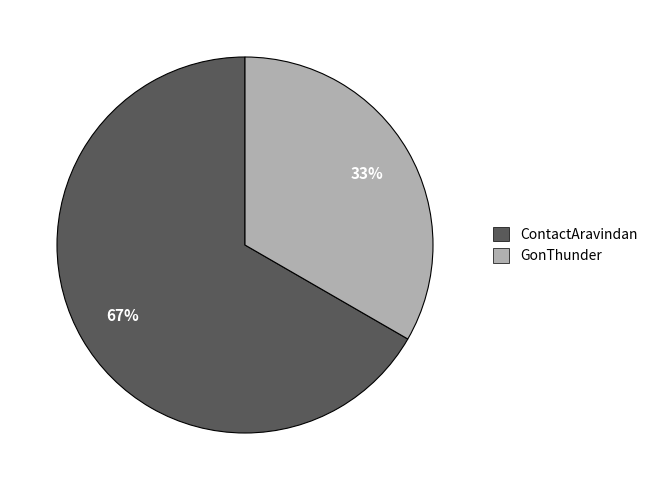

Which has a higher value, GonThunder or ContactAravindan?

ContactAravindan